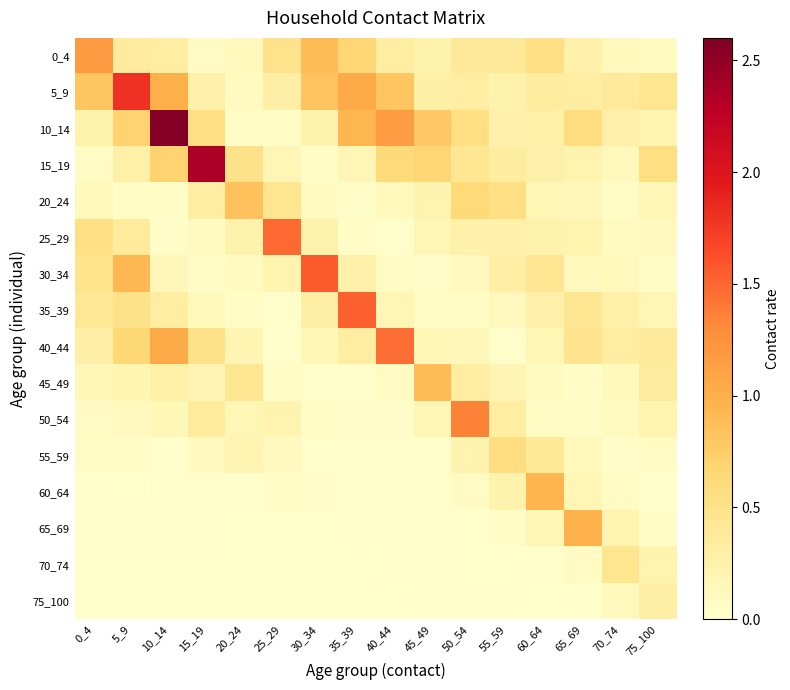

Reading left to right, extract all data points from this chart.

0_4: 0_4=1.2	5_9=0.4	10_14=0.3	15_19=0.1	20_24=0.1	25_29=0.5	30_34=0.9	35_39=0.7	40_44=0.3	45_49=0.2	50_54=0.4	55_59=0.4	60_64=0.5	65_69=0.3	70_74=0.1	75_100=0.1
5_9: 0_4=0.8	5_9=1.8	10_14=1.0	15_19=0.3	20_24=0.1	25_29=0.3	30_34=0.8	35_39=1.0	40_44=0.8	45_49=0.3	50_54=0.3	55_59=0.2	60_64=0.3	65_69=0.3	70_74=0.4	75_100=0.4
10_14: 0_4=0.2	5_9=0.7	10_14=2.6	15_19=0.5	20_24=0.0	25_29=0.1	30_34=0.2	35_39=0.9	40_44=1.2	45_49=0.8	50_54=0.6	55_59=0.3	60_64=0.3	65_69=0.6	70_74=0.3	75_100=0.2
15_19: 0_4=0.1	5_9=0.3	10_14=0.7	15_19=2.4	20_24=0.5	25_29=0.2	30_34=0.1	35_39=0.2	40_44=0.6	45_49=0.7	50_54=0.4	55_59=0.3	60_64=0.3	65_69=0.2	70_74=0.1	75_100=0.6
20_24: 0_4=0.1	5_9=0.0	10_14=0.1	15_19=0.3	20_24=0.8	25_29=0.4	30_34=0.1	35_39=0.0	40_44=0.1	45_49=0.2	50_54=0.6	55_59=0.5	60_64=0.2	65_69=0.1	70_74=0.1	75_100=0.2
25_29: 0_4=0.5	5_9=0.4	10_14=0.0	15_19=0.1	20_24=0.2	25_29=1.5	30_34=0.2	35_39=0.0	40_44=0.0	45_49=0.2	50_54=0.3	55_59=0.3	60_64=0.2	65_69=0.2	70_74=0.1	75_100=0.1
30_34: 0_4=0.5	5_9=0.9	10_14=0.1	15_19=0.0	20_24=0.1	25_29=0.2	30_34=1.6	35_39=0.3	40_44=0.1	45_49=0.0	50_54=0.1	55_59=0.3	60_64=0.4	65_69=0.1	70_74=0.1	75_100=0.0
35_39: 0_4=0.4	5_9=0.5	10_14=0.3	15_19=0.1	20_24=0.0	25_29=0.0	30_34=0.3	35_39=1.5	40_44=0.2	45_49=0.1	50_54=0.1	55_59=0.1	60_64=0.3	65_69=0.4	70_74=0.3	75_100=0.2
40_44: 0_4=0.3	5_9=0.7	10_14=1.0	15_19=0.5	20_24=0.2	25_29=0.0	30_34=0.1	35_39=0.3	40_44=1.5	45_49=0.2	50_54=0.1	55_59=0.0	60_64=0.2	65_69=0.5	70_74=0.3	75_100=0.4
45_49: 0_4=0.1	5_9=0.2	10_14=0.3	15_19=0.2	20_24=0.4	25_29=0.1	30_34=0.0	35_39=0.0	40_44=0.1	45_49=0.9	50_54=0.3	55_59=0.2	60_64=0.1	65_69=0.1	70_74=0.1	75_100=0.3
50_54: 0_4=0.1	5_9=0.1	10_14=0.1	15_19=0.4	20_24=0.2	25_29=0.2	30_34=0.0	35_39=0.0	40_44=0.0	45_49=0.2	50_54=1.4	55_59=0.3	60_64=0.1	65_69=0.0	70_74=0.1	75_100=0.2
55_59: 0_4=0.0	5_9=0.0	10_14=0.0	15_19=0.1	20_24=0.2	25_29=0.1	30_34=0.0	35_39=0.0	40_44=0.0	45_49=0.0	50_54=0.2	55_59=0.6	60_64=0.4	65_69=0.1	70_74=0.0	75_100=0.1
60_64: 0_4=0.0	5_9=0.0	10_14=0.0	15_19=0.0	20_24=0.0	25_29=0.0	30_34=0.0	35_39=0.0	40_44=0.0	45_49=0.0	50_54=0.1	55_59=0.2	60_64=1.0	65_69=0.2	70_74=0.1	75_100=0.0
65_69: 0_4=0.0	5_9=0.0	10_14=0.0	15_19=0.0	20_24=0.0	25_29=0.0	30_34=0.0	35_39=0.0	40_44=0.0	45_49=0.0	50_54=0.0	55_59=0.1	60_64=0.2	65_69=1.0	70_74=0.2	75_100=0.0
70_74: 0_4=0.0	5_9=0.0	10_14=0.0	15_19=0.0	20_24=0.0	25_29=0.0	30_34=0.0	35_39=0.0	40_44=0.0	45_49=0.0	50_54=0.0	55_59=0.0	60_64=0.0	65_69=0.1	70_74=0.5	75_100=0.2
75_100: 0_4=0.0	5_9=0.0	10_14=0.0	15_19=0.0	20_24=0.0	25_29=0.0	30_34=0.0	35_39=0.0	40_44=0.0	45_49=0.0	50_54=0.0	55_59=0.0	60_64=0.0	65_69=0.0	70_74=0.1	75_100=0.3